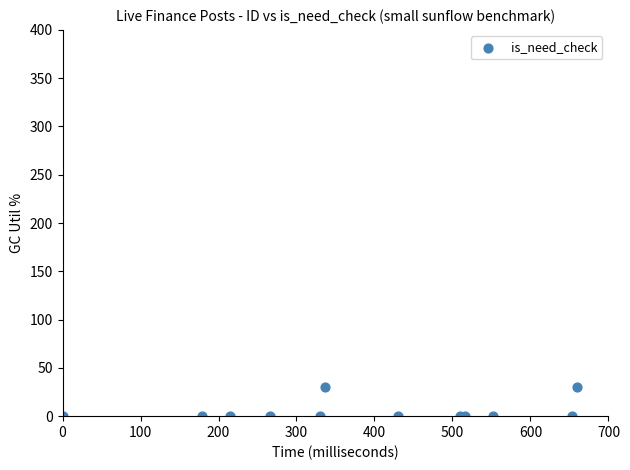

What is the average Y value?

5